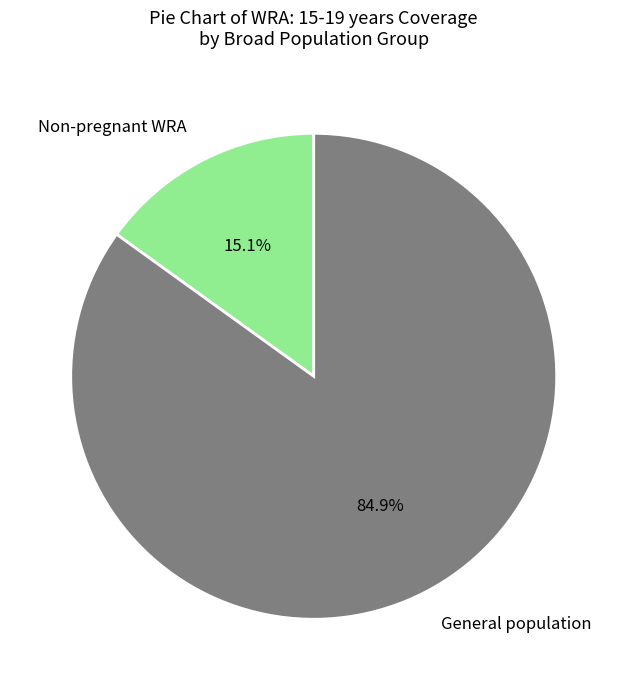

What is the smallest slice in the pie chart?

Non-pregnant WRA